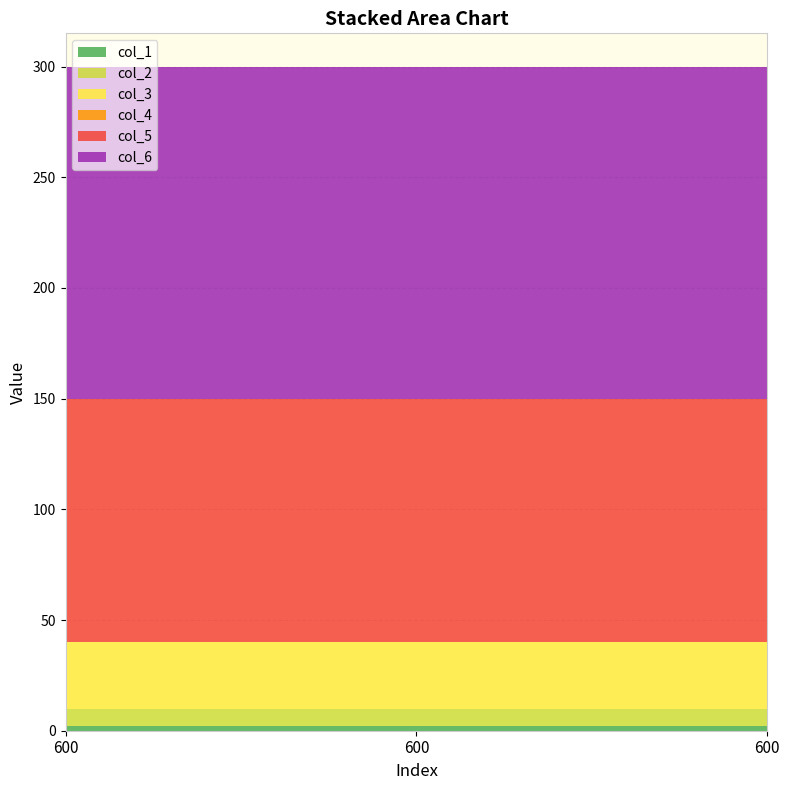

Reading left to right, what are all the values shown in this chart?

col_1: 2	2	2
col_2: 8	8	8
col_3: 30	30	30
col_4: 0	0	0
col_5: 110	110	110
col_6: 150	150	150